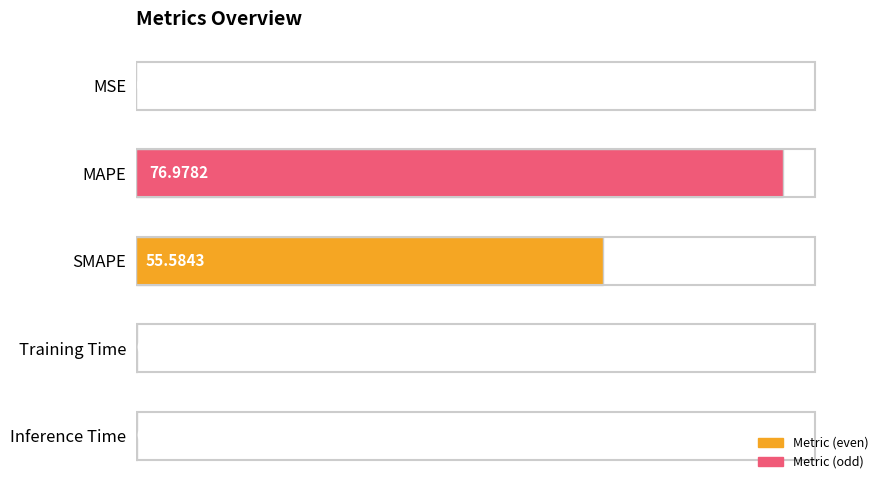

What is the average value?

26.6